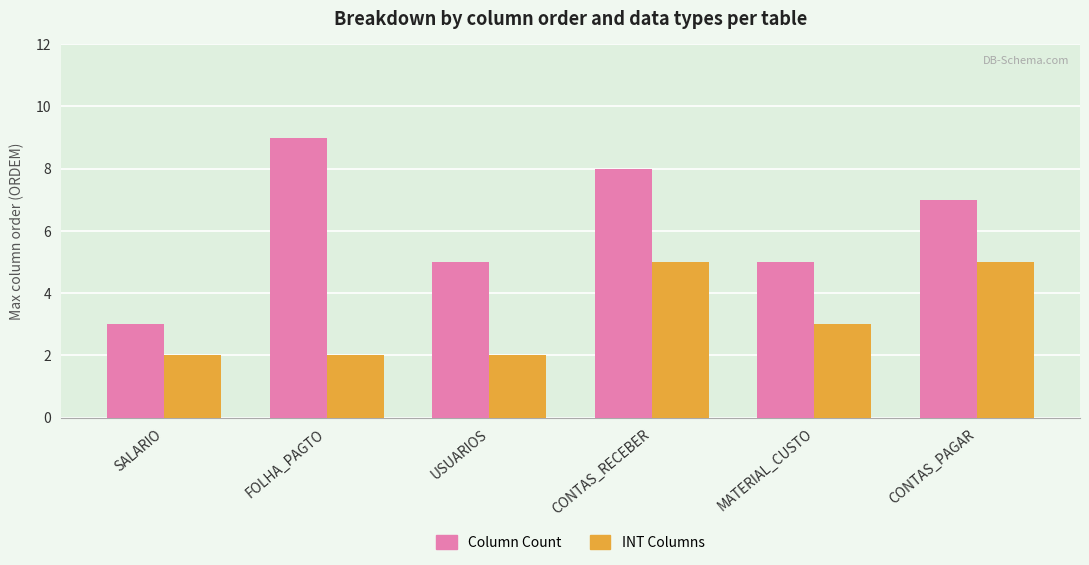

What is the difference between the highest and lowest values at FOLHA_PAGTO?

7